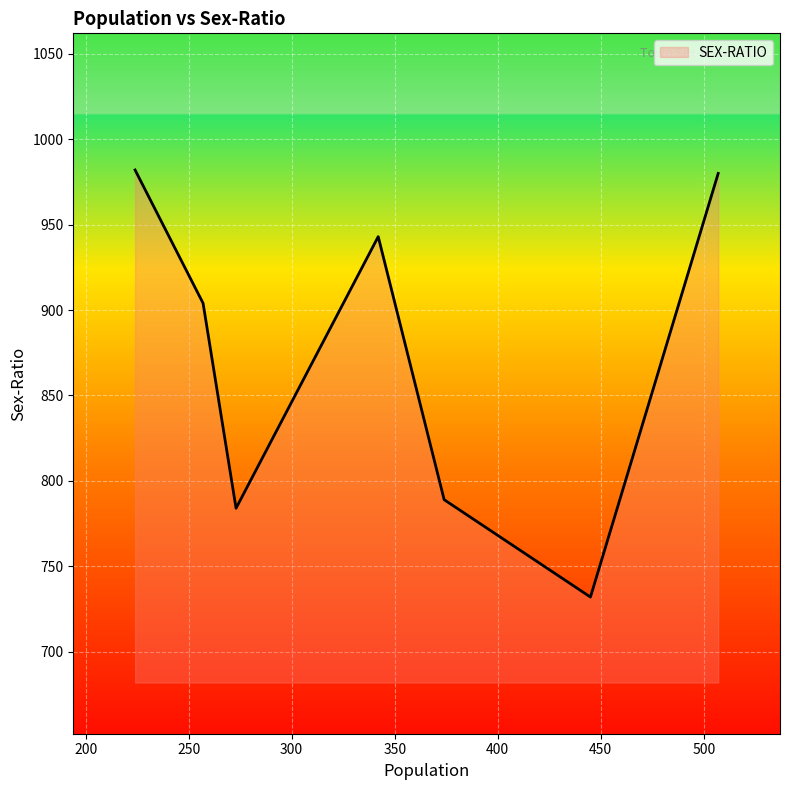

How many interior local valleys (lower than both neighbors) does the data have?

2